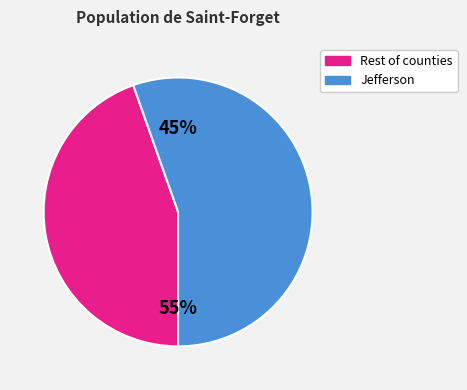

Between Clark and Jefferson, which is larger?

Jefferson